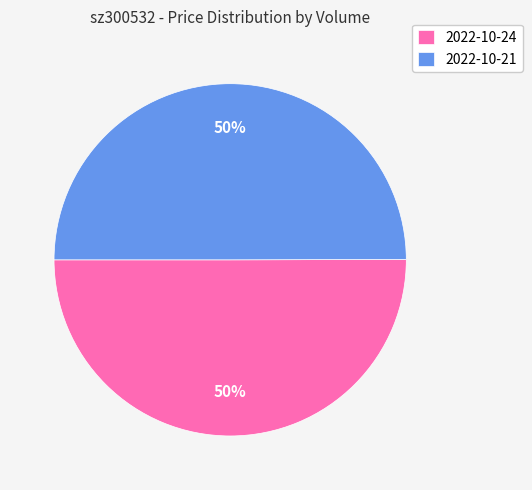

To the nearest percent, what is the average slice percentage?

50%